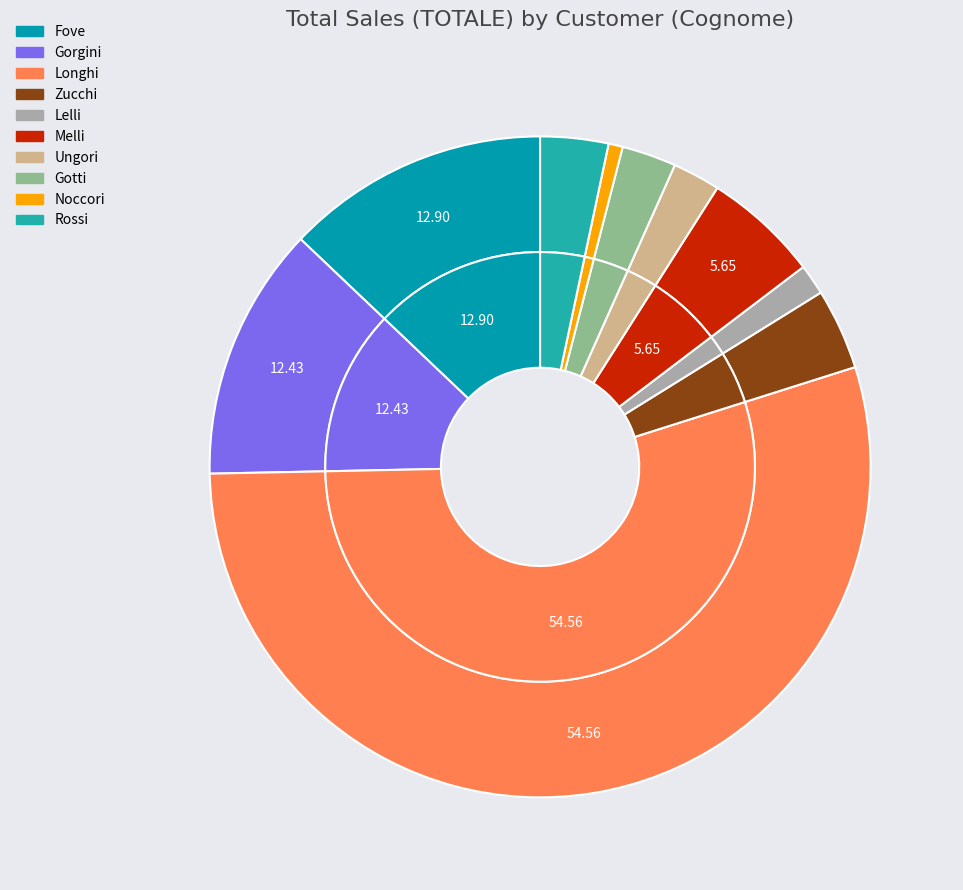

The Melli slice represents 13% of the pie. True or false?

False